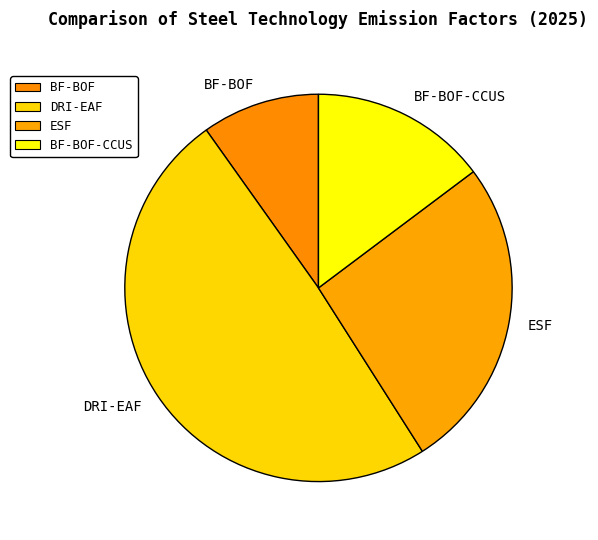

Is it true that BF-BOF-CCUS is 3% of the pie?

False